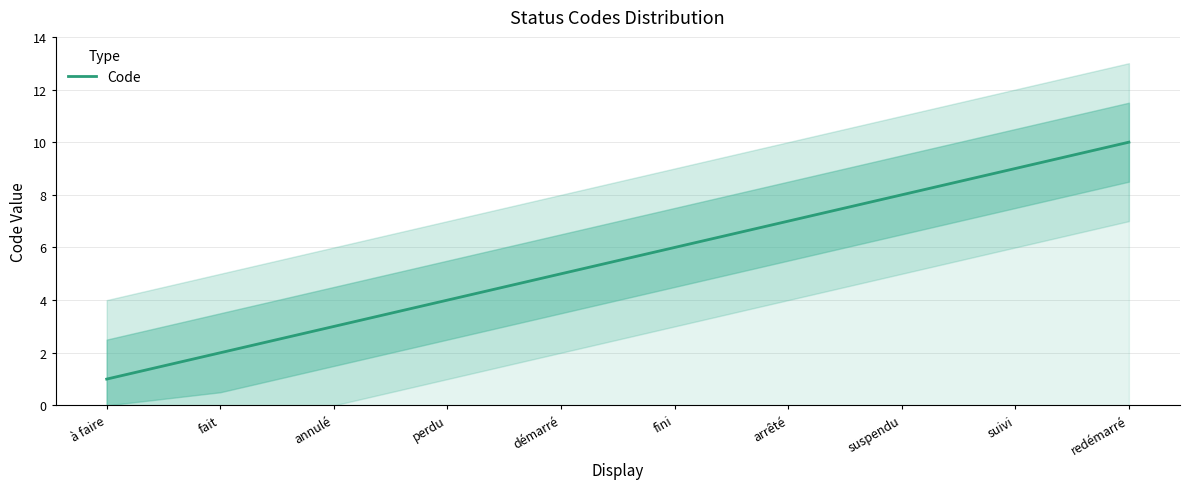

What is the difference between the second highest and minimum values?

8